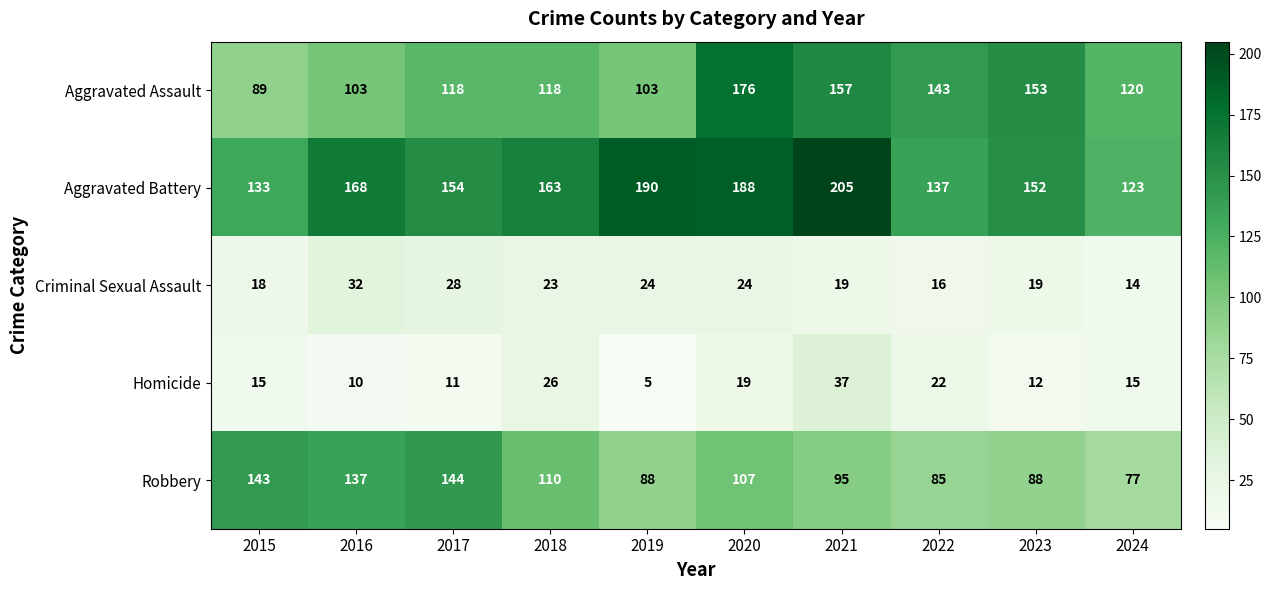

List the series in order of their peak value, lowest first.

Criminal Sexual Assault, Homicide, Robbery, Aggravated Assault, Aggravated Battery